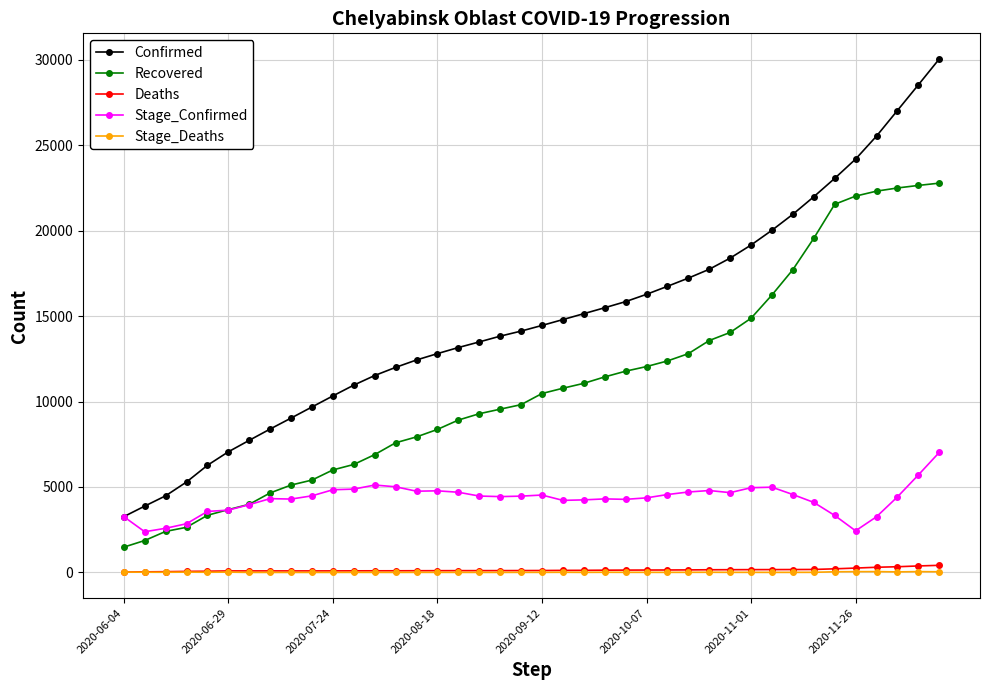

What is the value of the Recovered point at the 22nd from the left?

10778